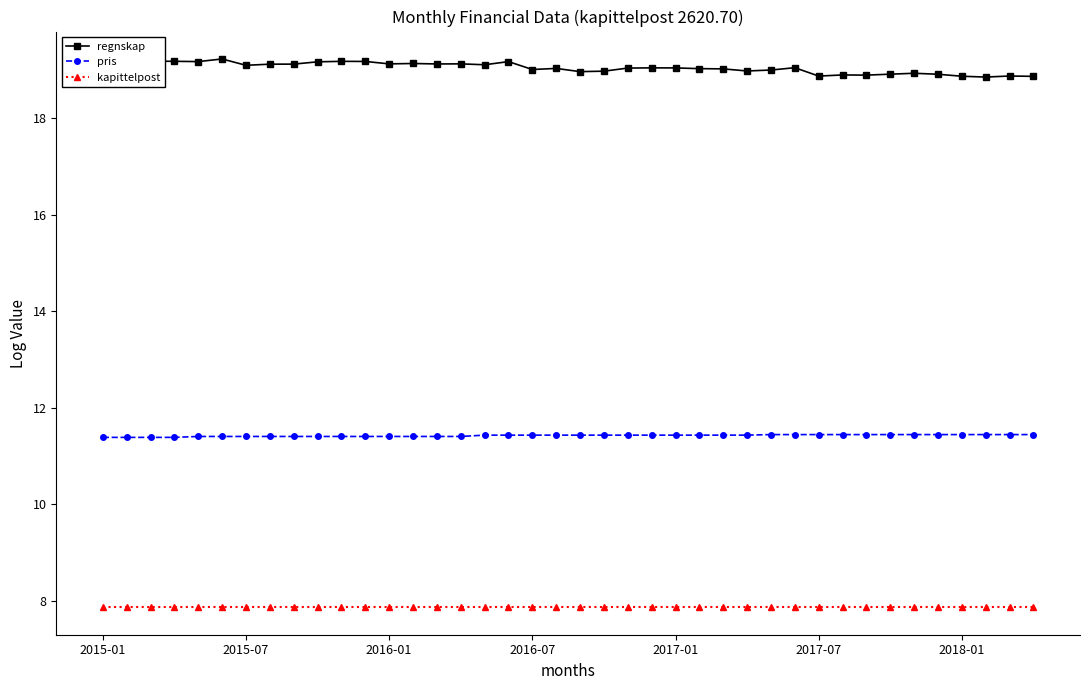

Which series has the largest total across all categories?

regnskap